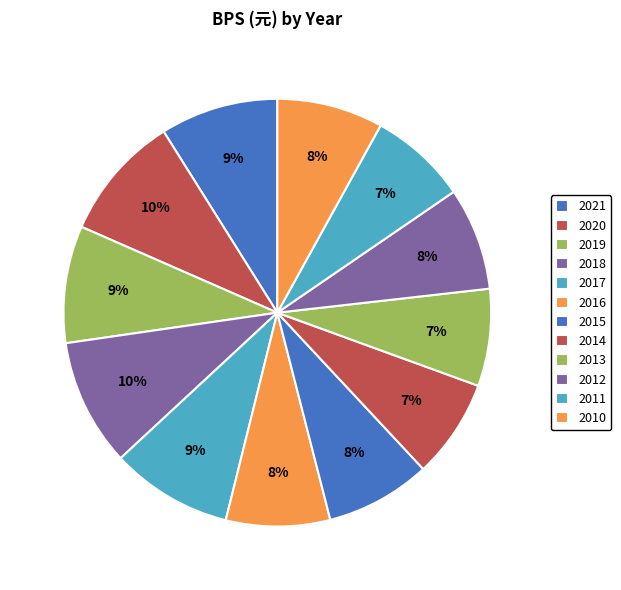

To the nearest percent, what is the average slice percentage?

8%